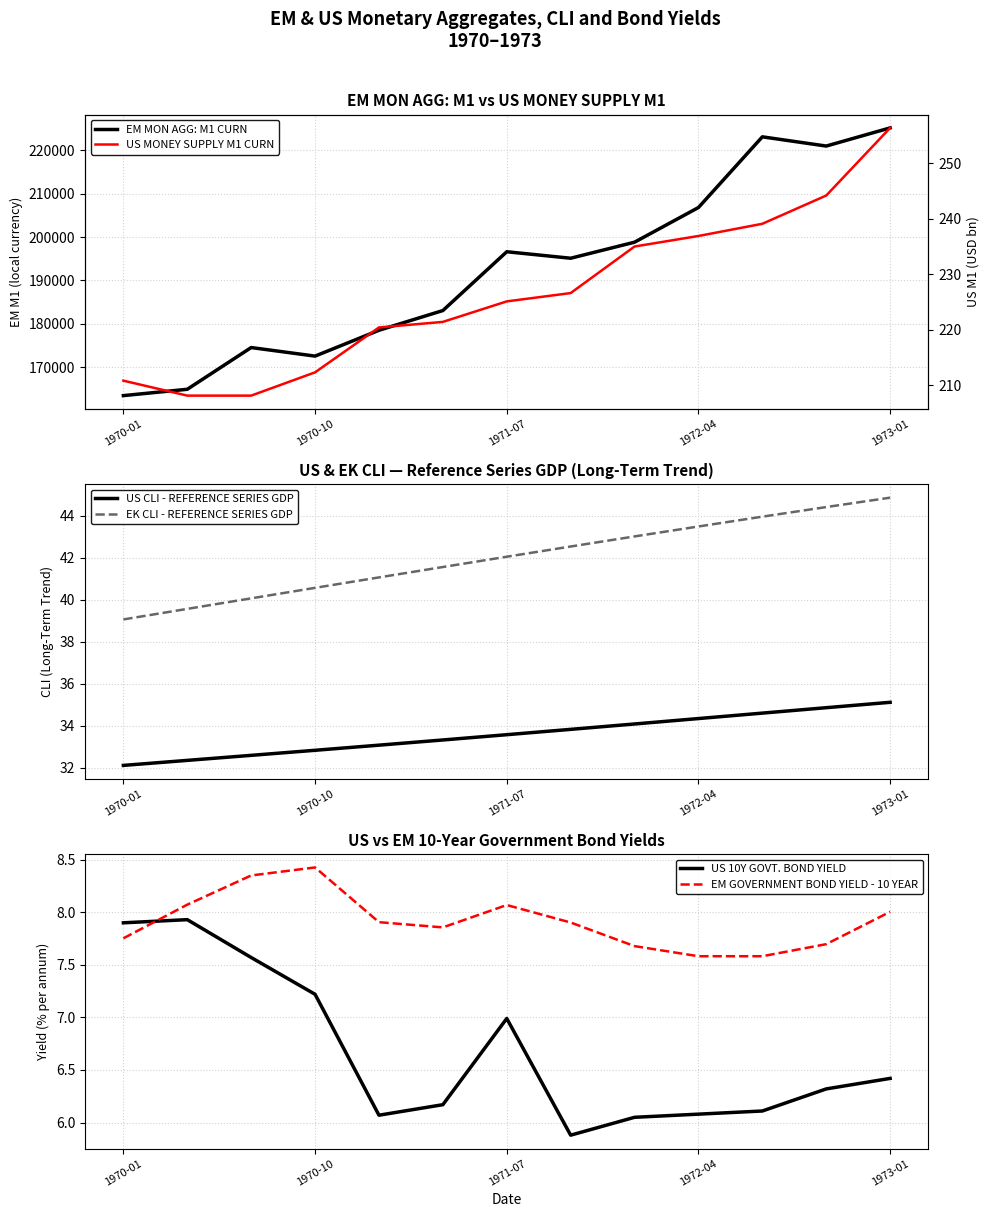

The US 10Y GOVT. BOND YIELD series shows 6.1 at 1972-04. True or false?

True